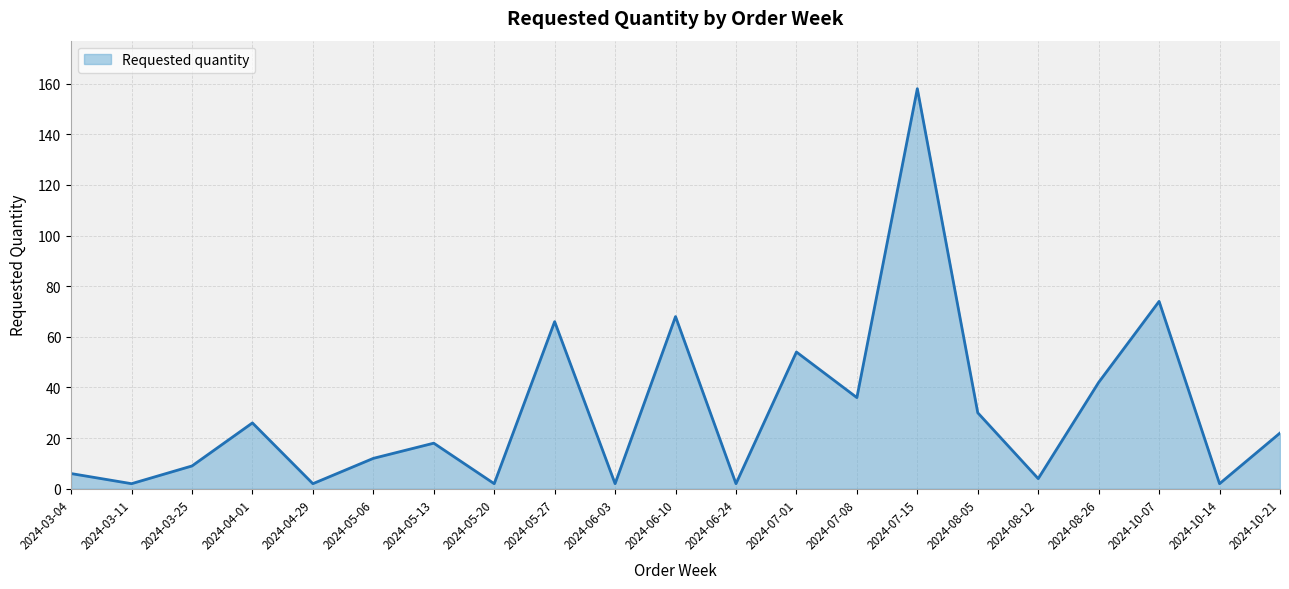

What is the difference between the values at 2024-06-10 and 2024-10-07?

6